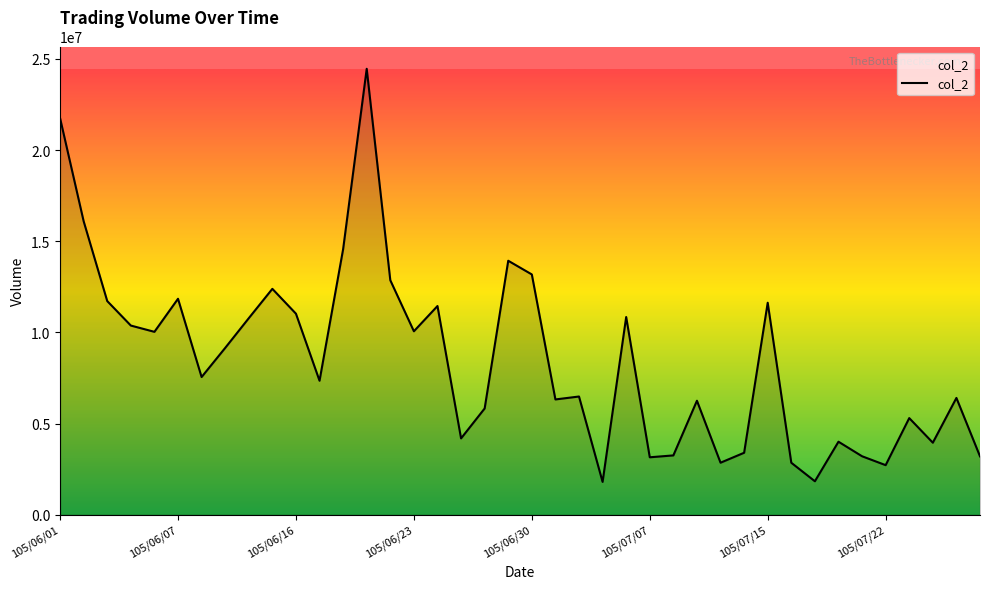

What is the difference between the maximum and minimum values?

22662632